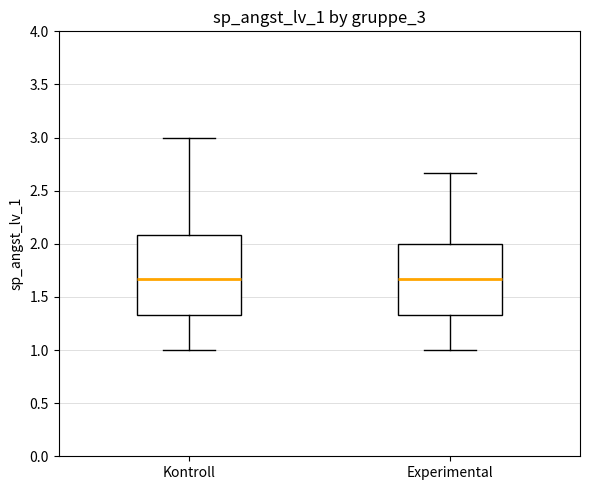

Which box is the tallest, from its lower edge to its upper edge?

Kontroll